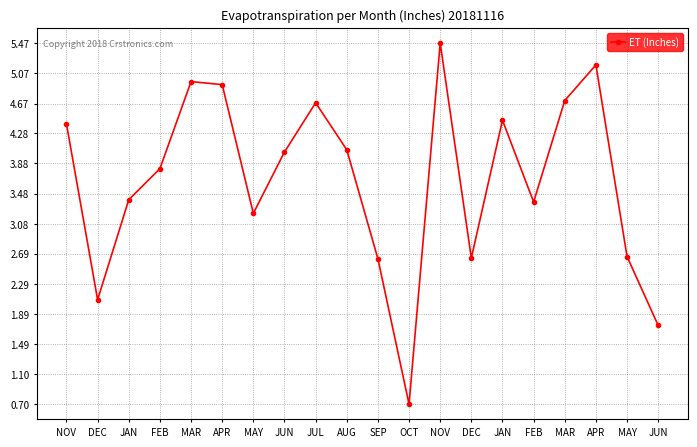

Does the chart have visible grid lines?

Yes